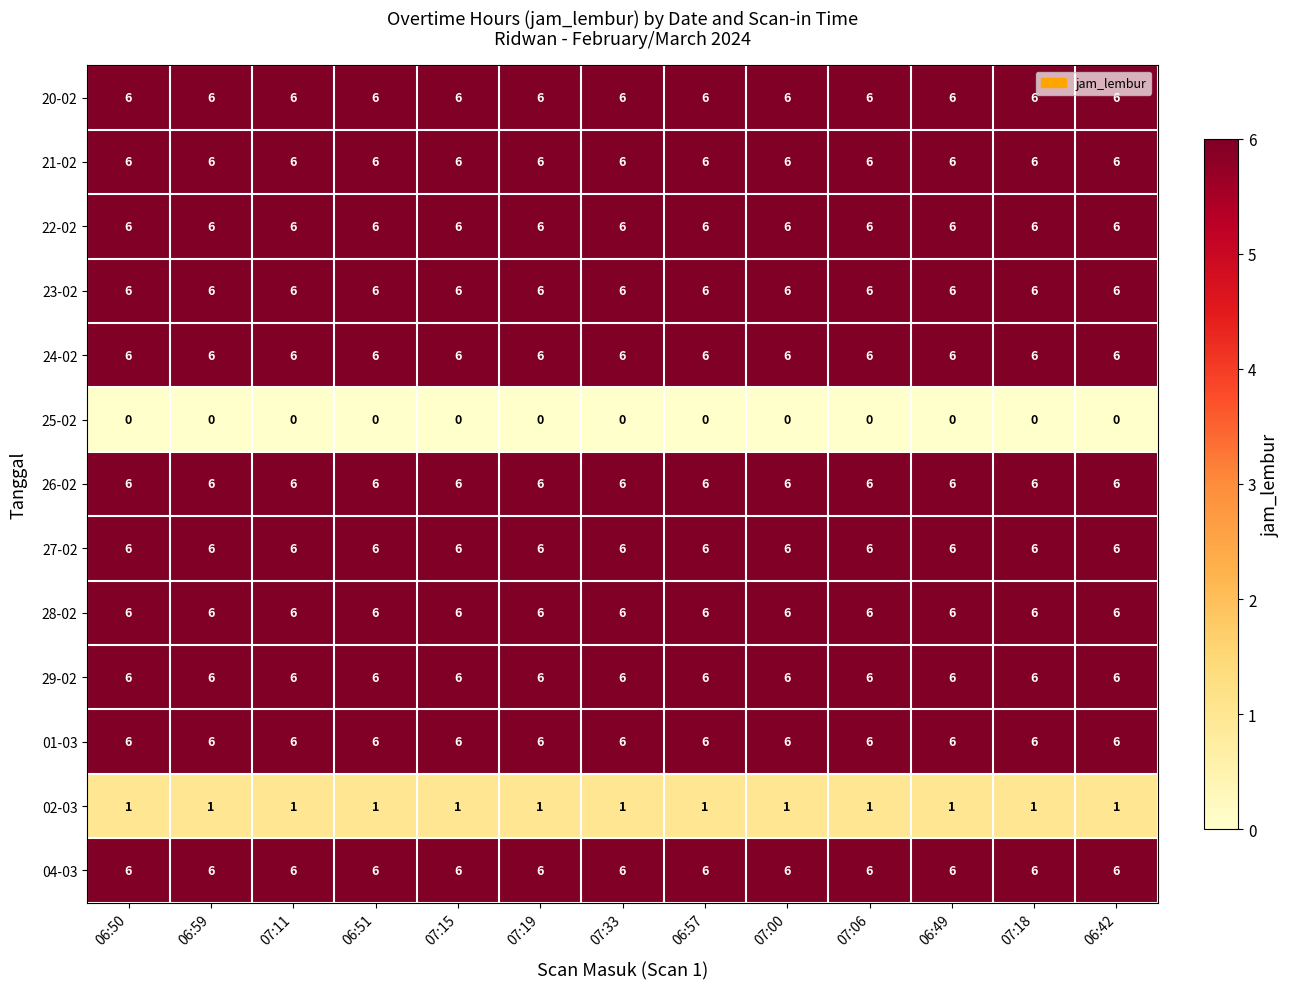

At how many categories does at least one series exceed 5?

13